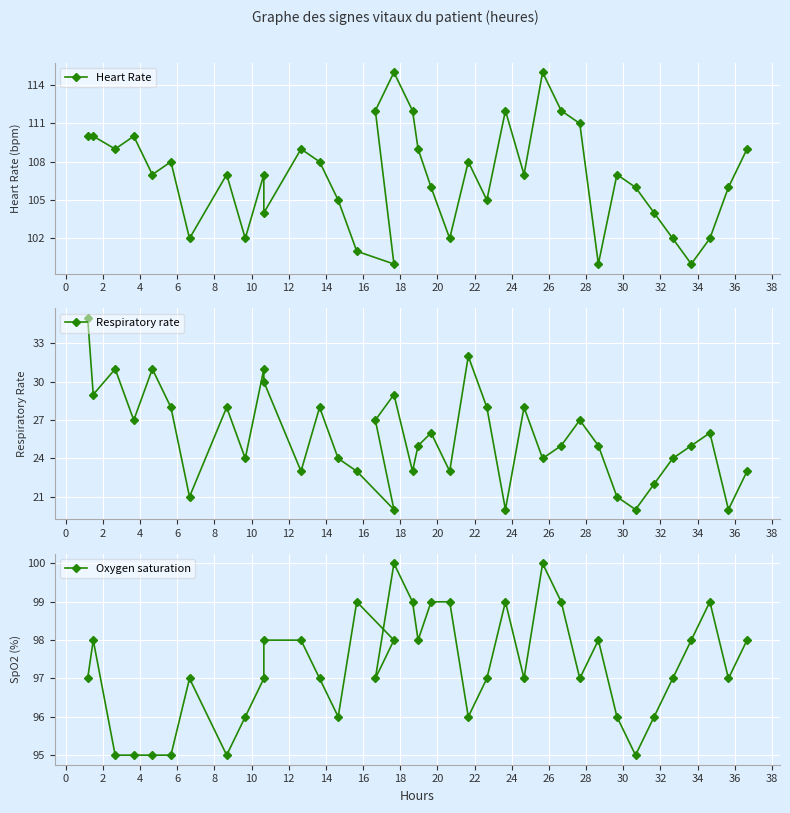

What is the difference between the maximum and minimum values in the Oxygen saturation series?

5